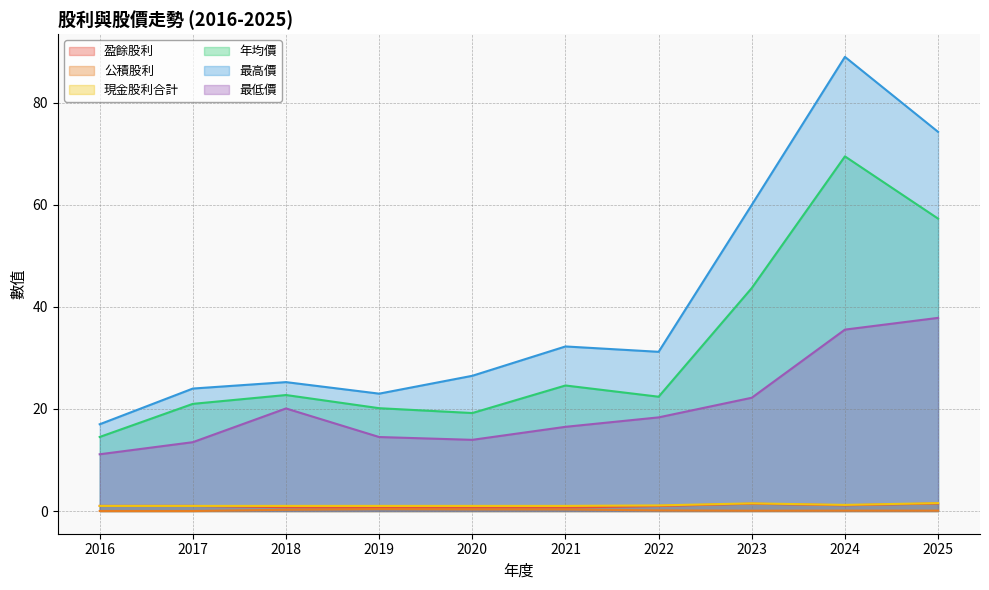

How many data points in 盈餘股利 are less than 1?

5